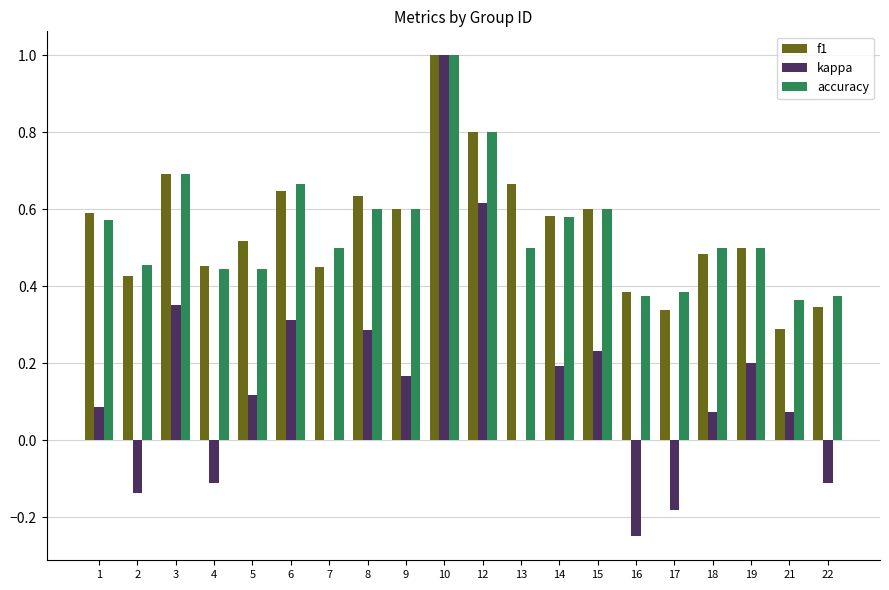

Is the value of accuracy at 13 greater than the value of f1 at 17?

Yes